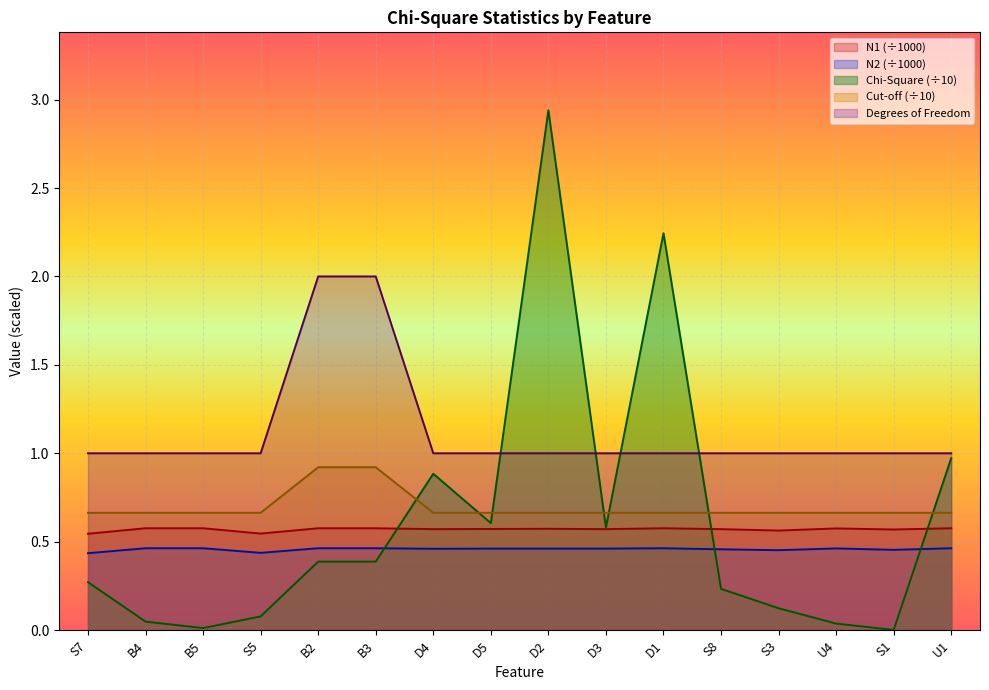

Which category has the lowest value in the N2 series?

S7